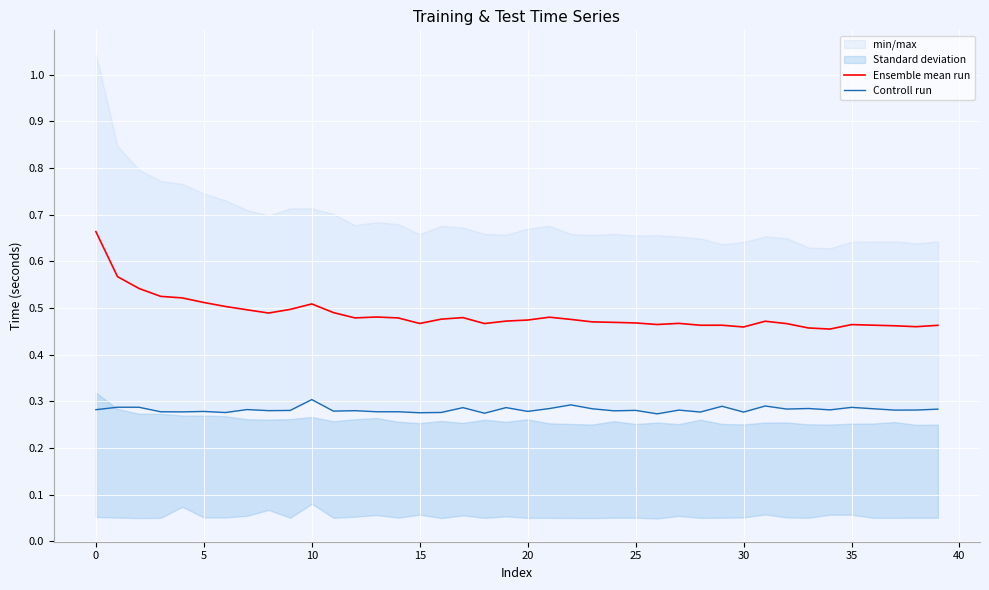

What is the highest value of the Controll run series?

0.3